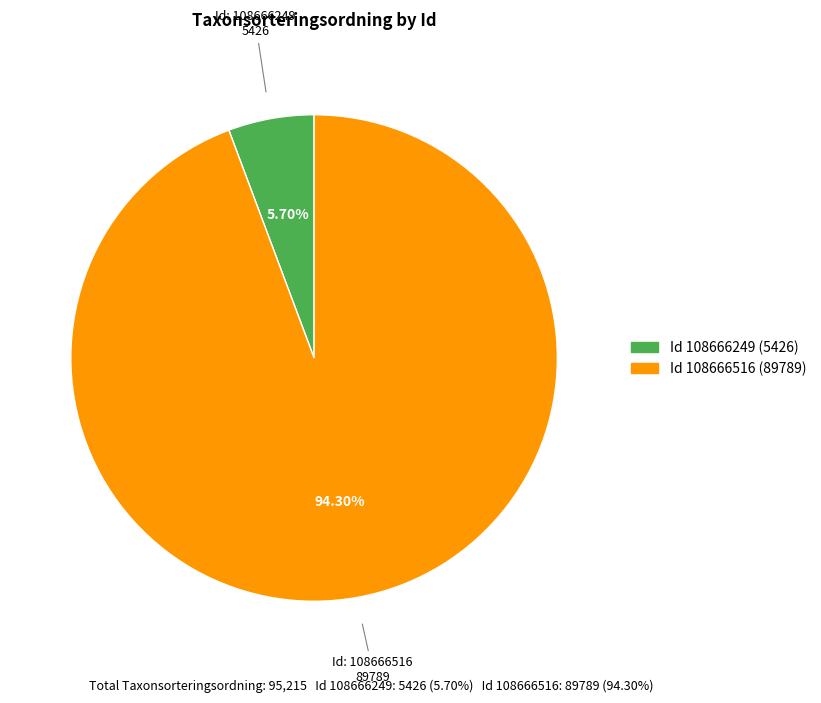

Is there any slice that represents more than half of the pie?

Yes